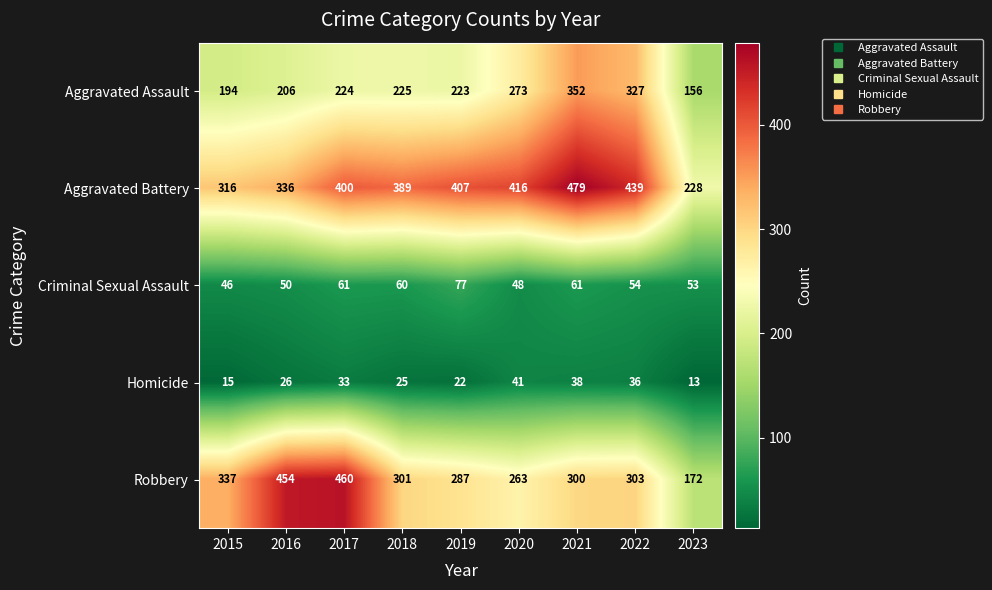

The Robbery series shows 454 at 2016. True or false?

True